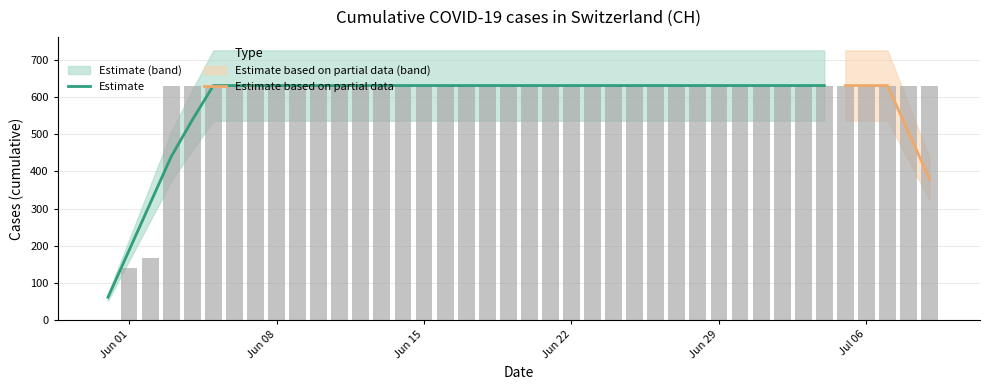

What position from the left is 2020-06-02?

3